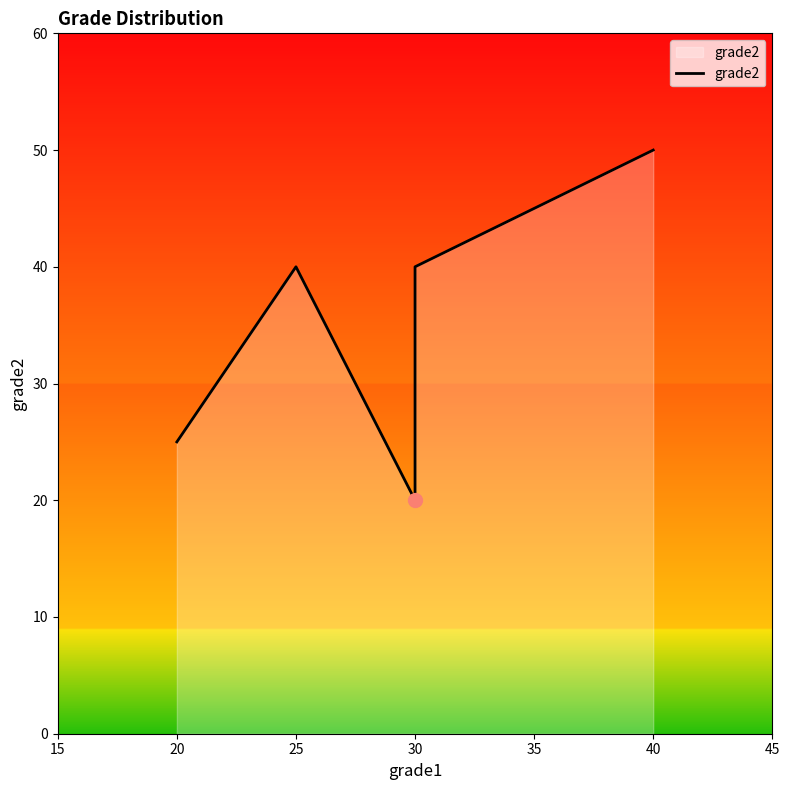

Between 25 and 20, which is larger?

25